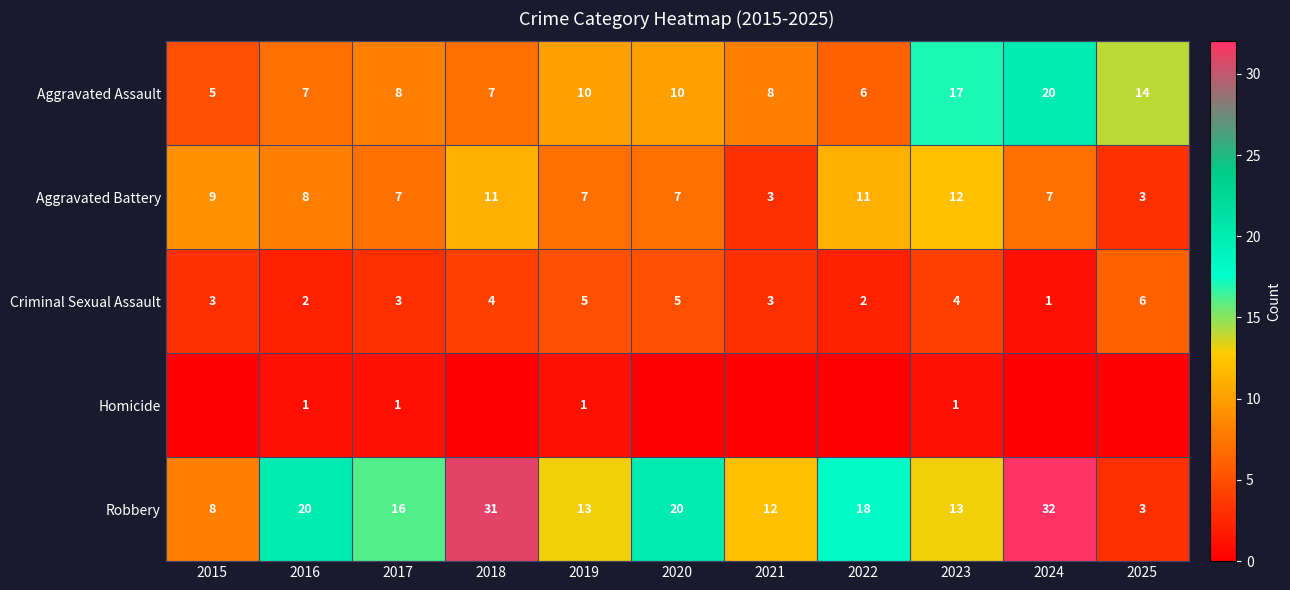

What is the minimum value for Aggravated Battery?

3